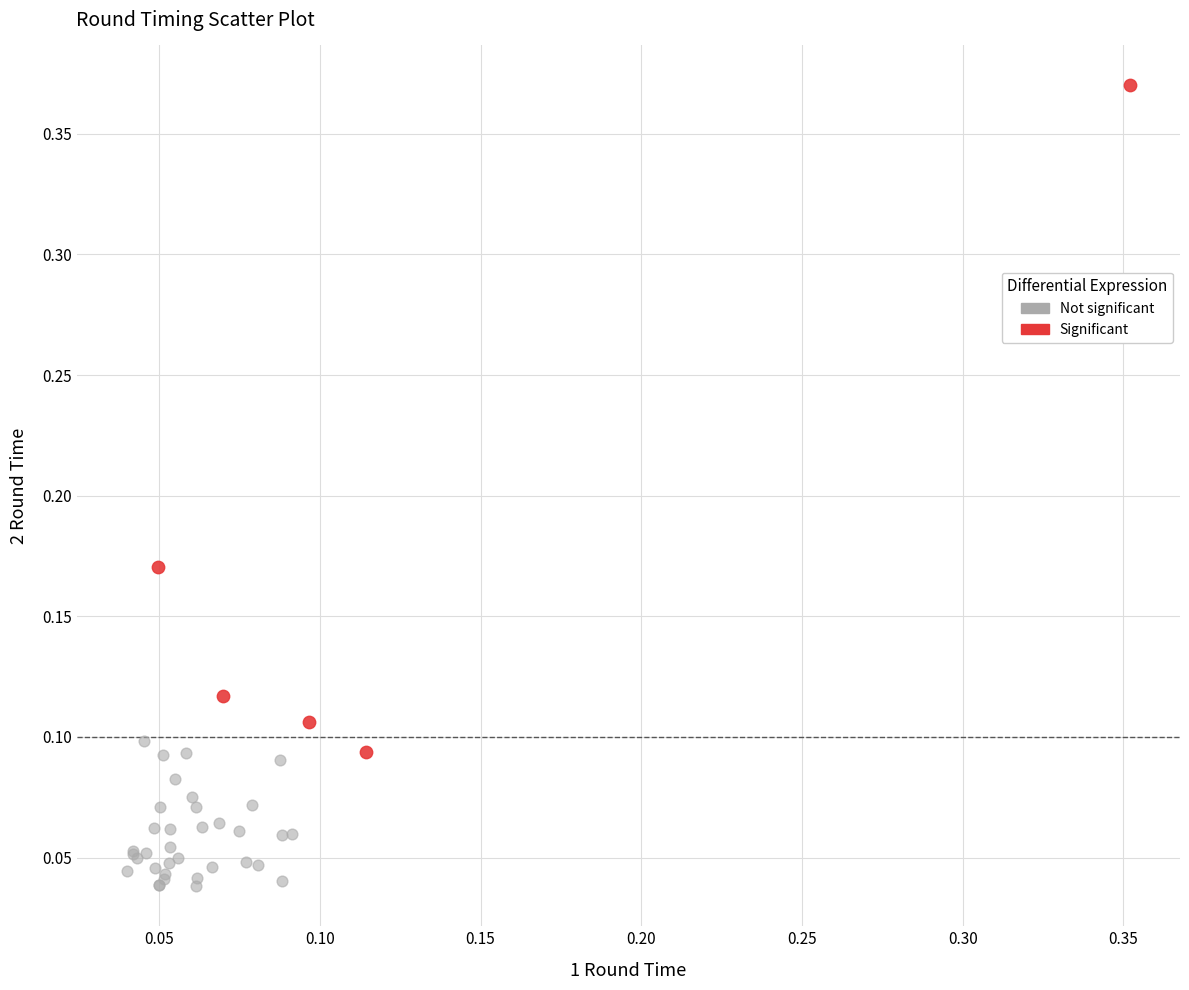

Which series has the widest spread of Y values?

Significant